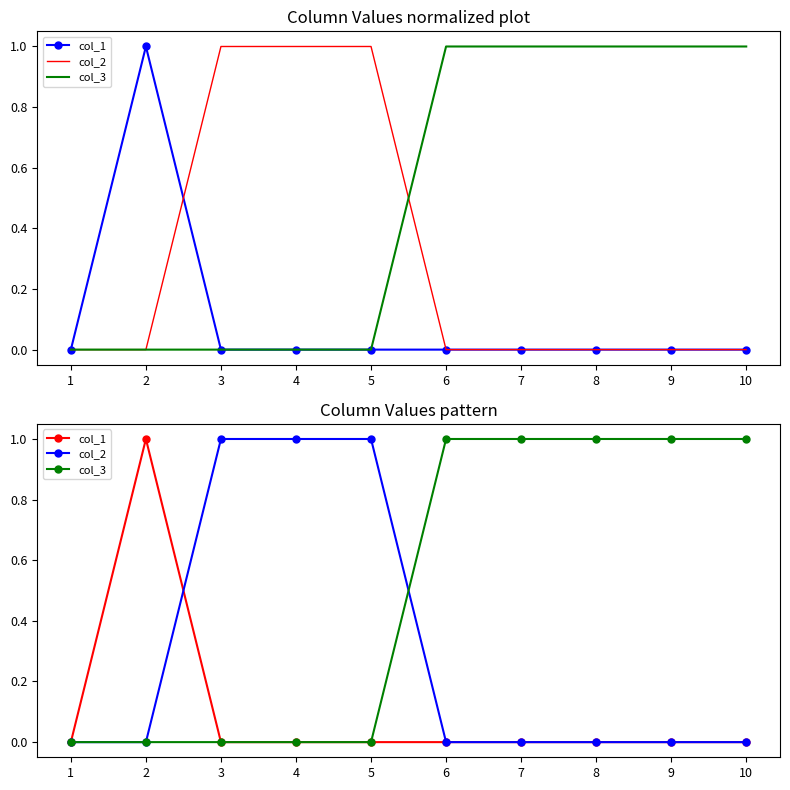

True or false: col_1 has a value of 0 at 9.

True